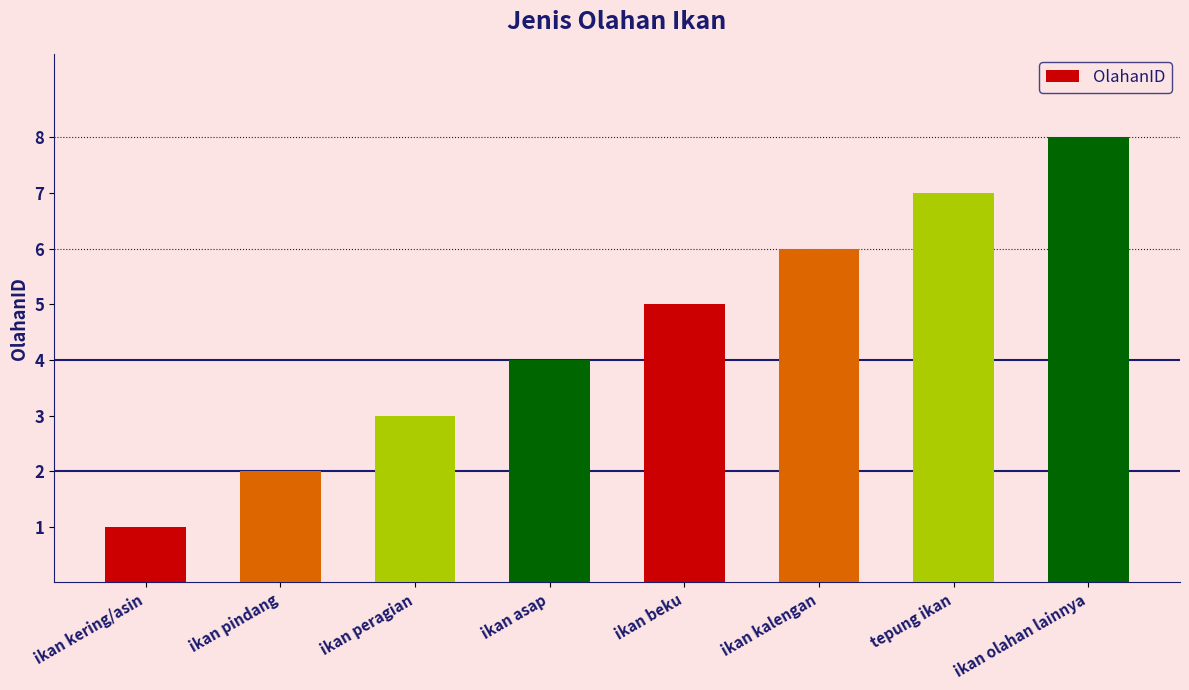

Which label corresponds to the largest value in the chart?

ikan olahan lainnya